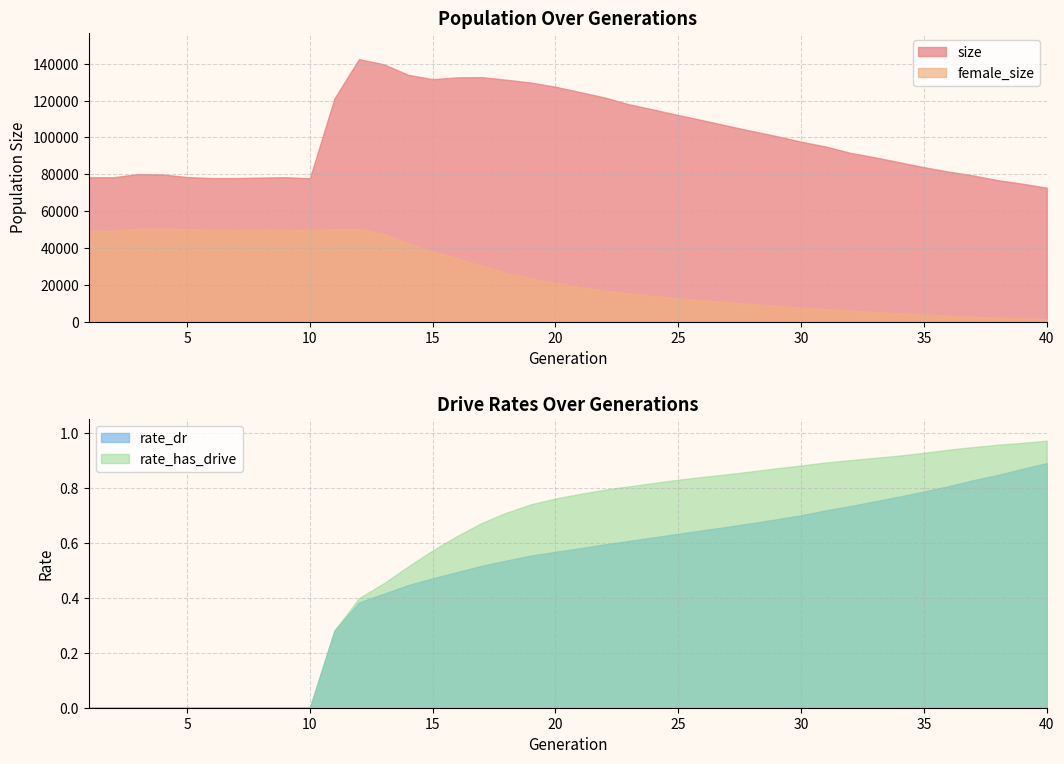

Is it true that rate_has_drive equals 1.0 at 40?

True